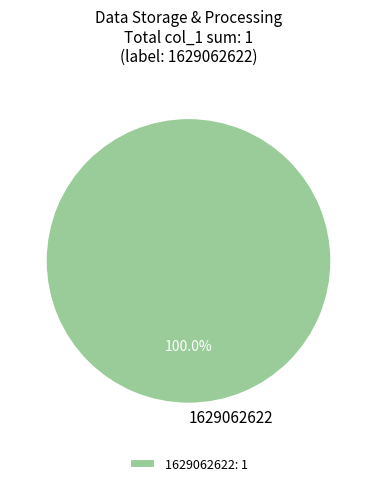

Does any single category account for the majority?

Yes